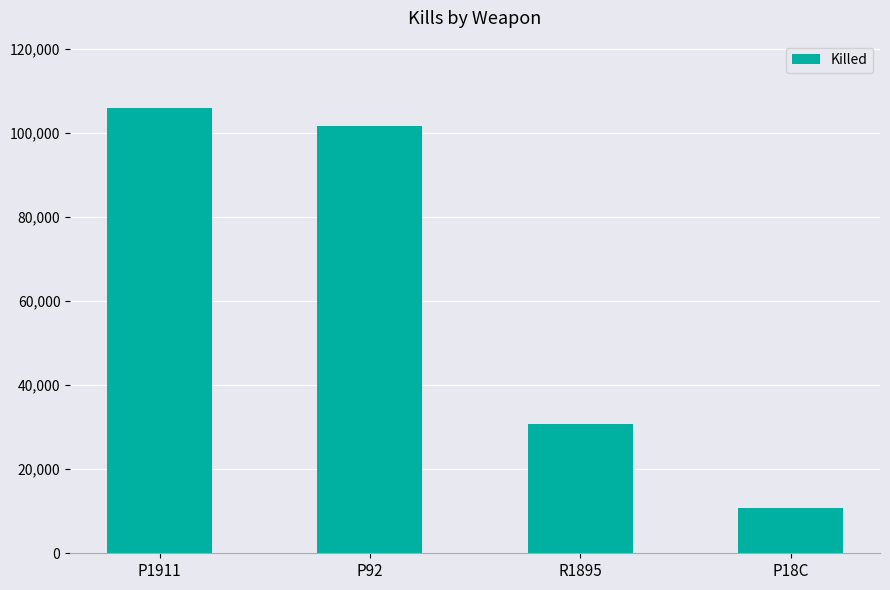

What is the label of the 1st bar from the left?

P1911